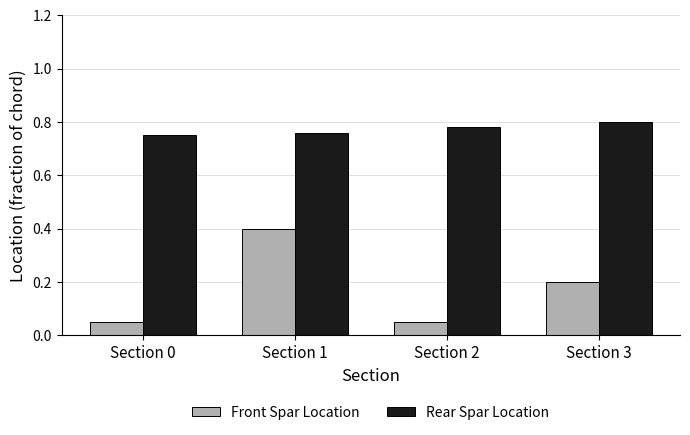

What is the sum of the Rear Spar Location values at Section 1 and Section 2?

1.5